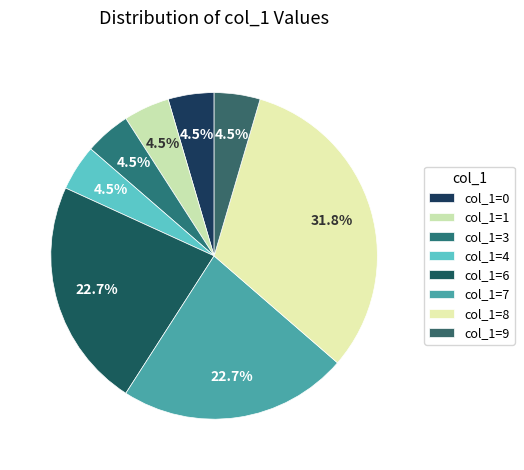

How many segments does this pie chart have?

8